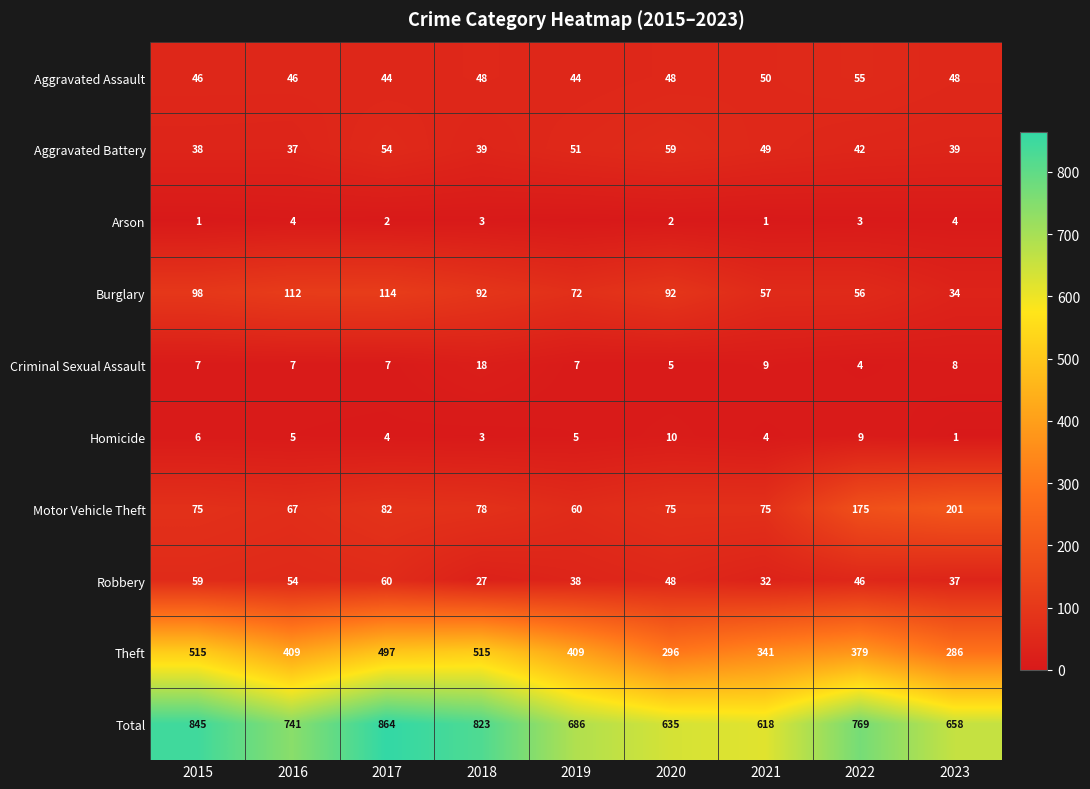

What is the difference between the second highest and minimum values in the Criminal Sexual Assault series?

5